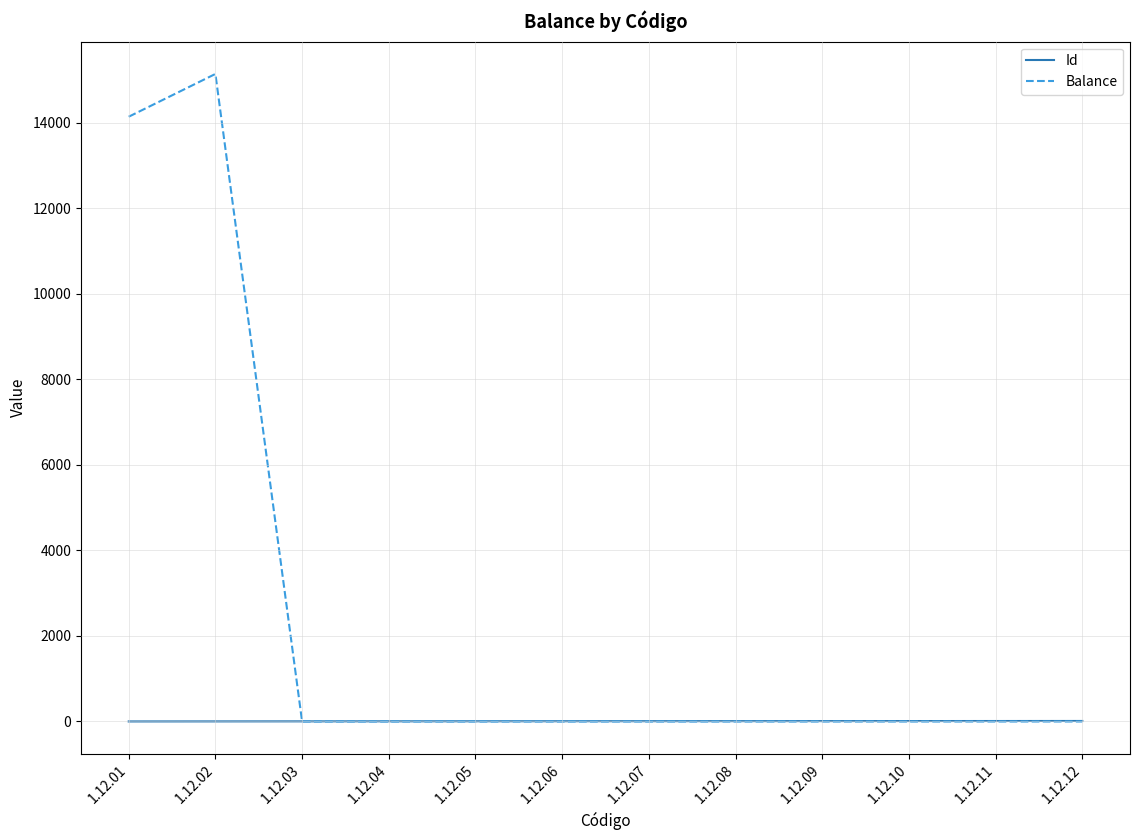

At which category is the sum across all series the highest?

1.12.02